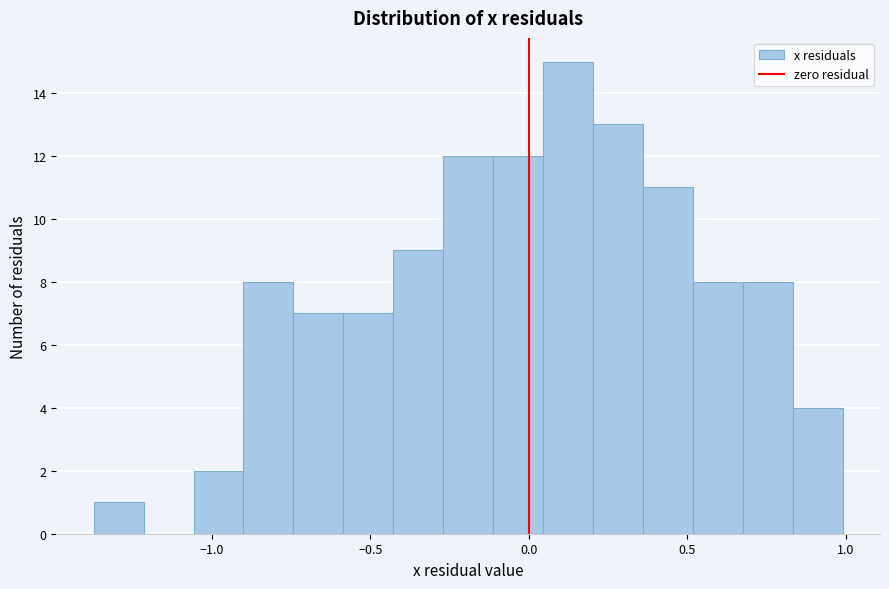

Read against the x-axis, roughly where is the centre of the tallest bar?

0.10